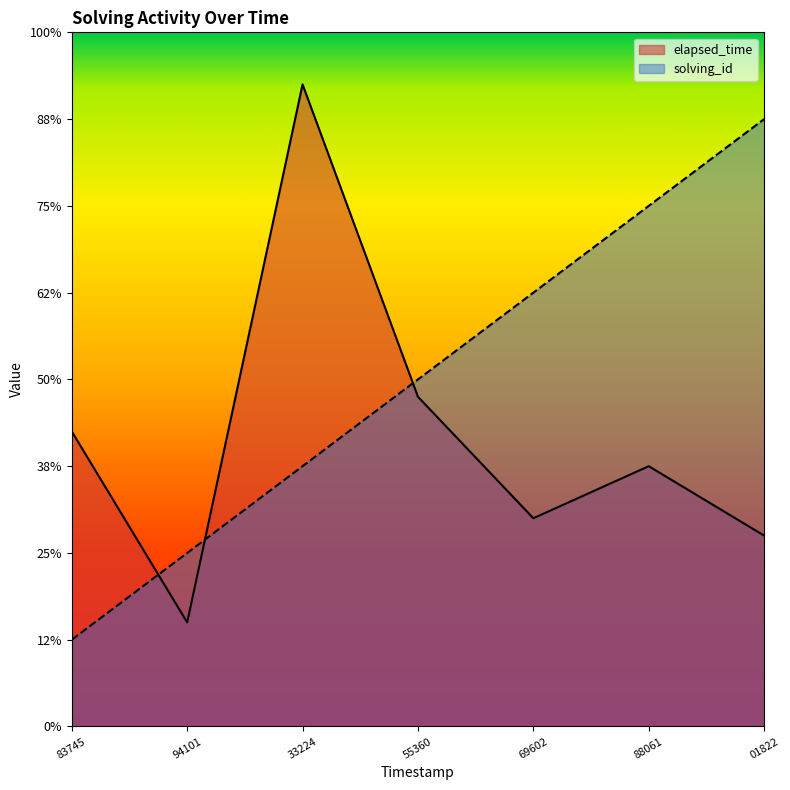

What is the sum of all solving_id values?

140000